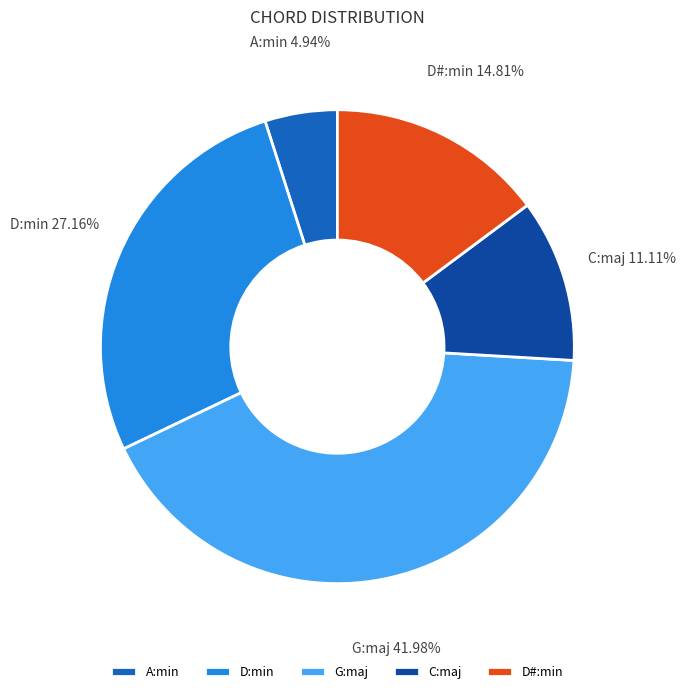

Which category has the biggest portion of the pie?

G:maj